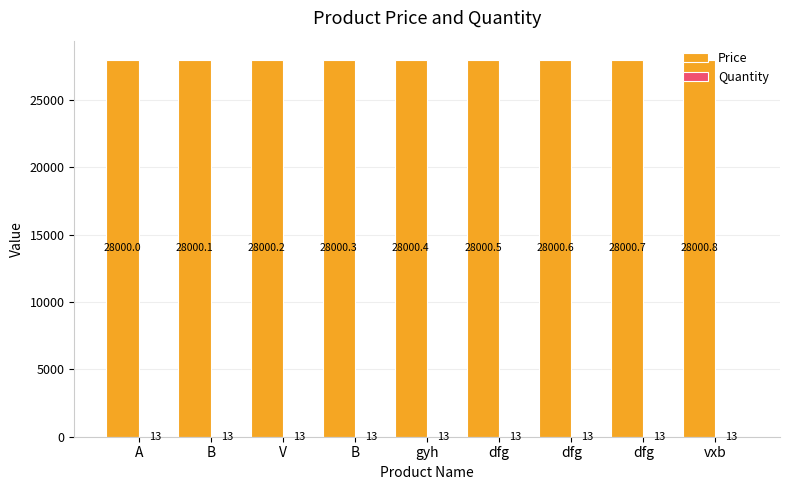

At how many categories does at least one series exceed 18978?

9